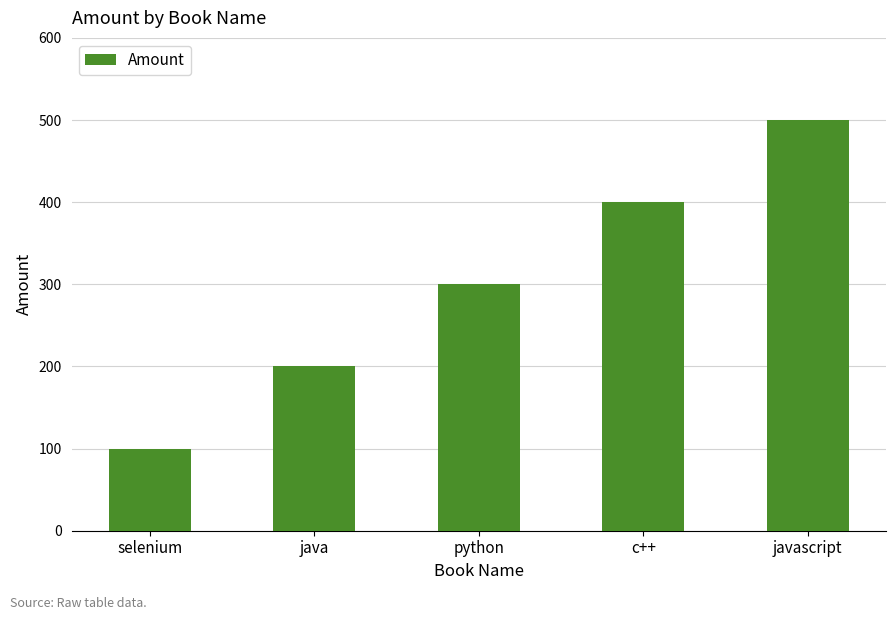

Reading left to right, extract all data points from this chart.

100	200	300	400	500